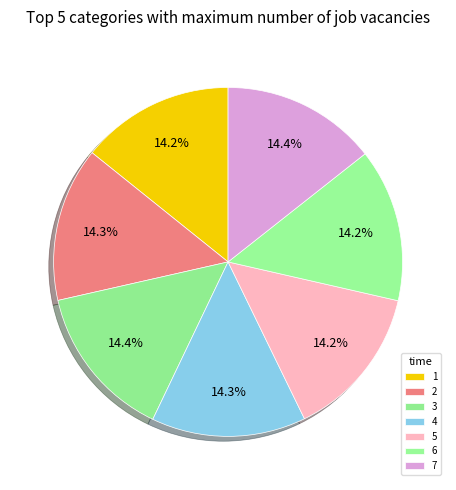

To the nearest percent, what portion does 5 represent?

14%